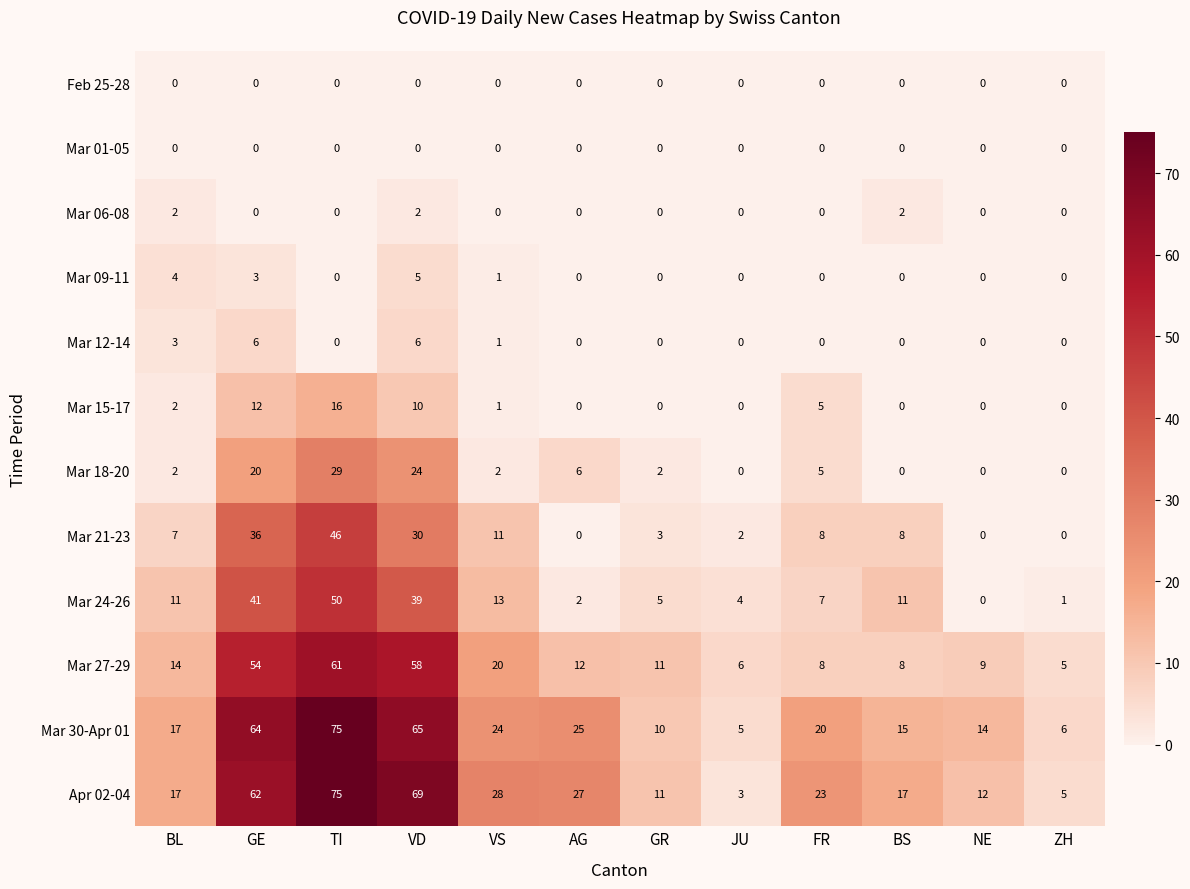

True or false: Mar 12-14 has a value of 0 at JU.

True